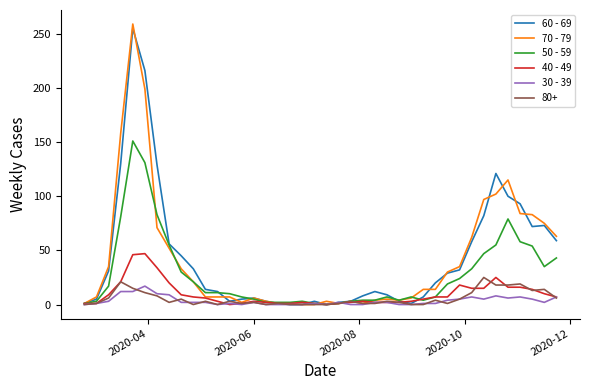

Which series has the widest spread of values?

70 - 79